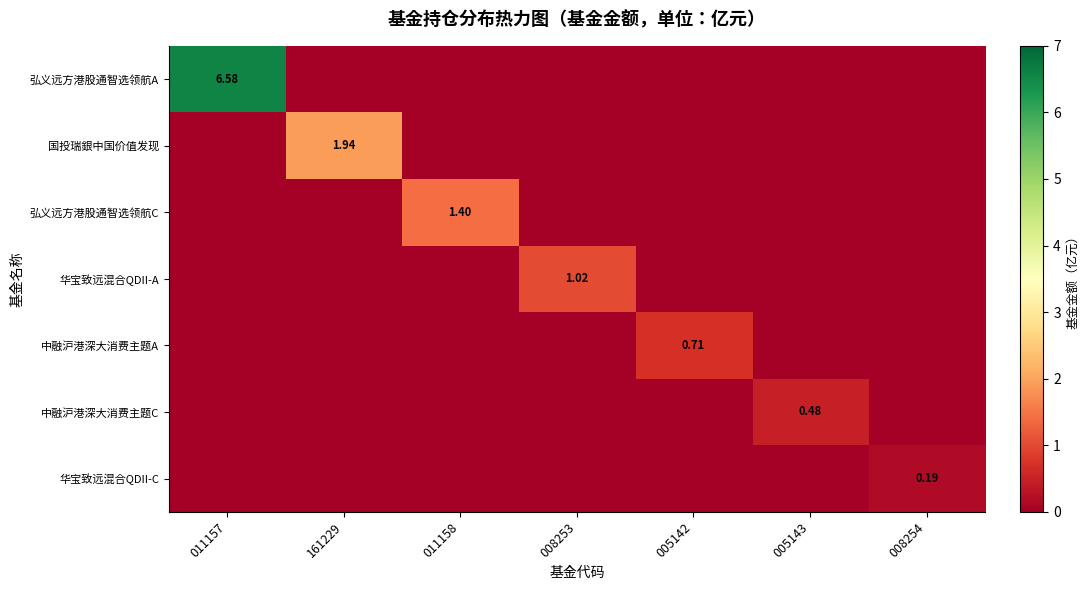

Is it true that 弘义远方港股通智选领航A equals -3.2 at 161229?

False